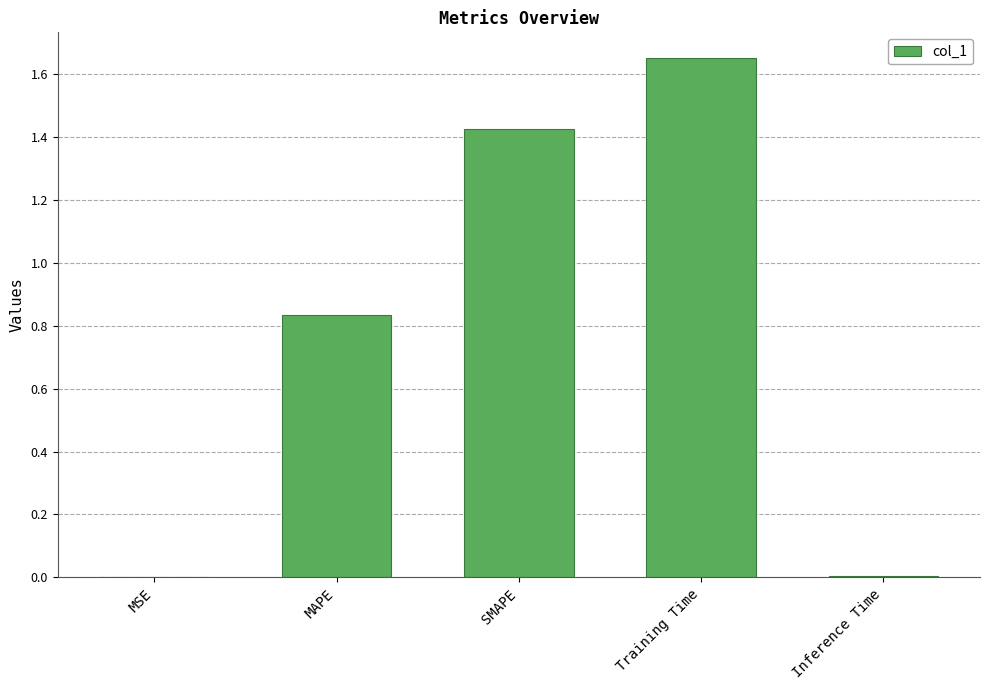

Which category has the highest value across all series?

Training Time